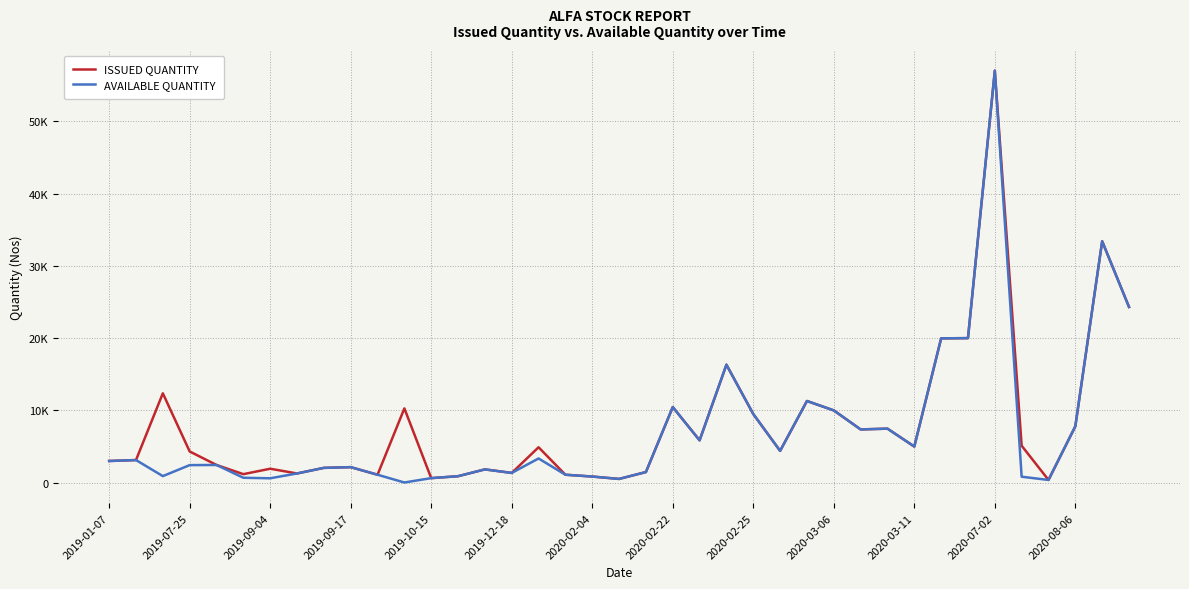

What is the lowest value of the ISSUED QUANTITY series?

378